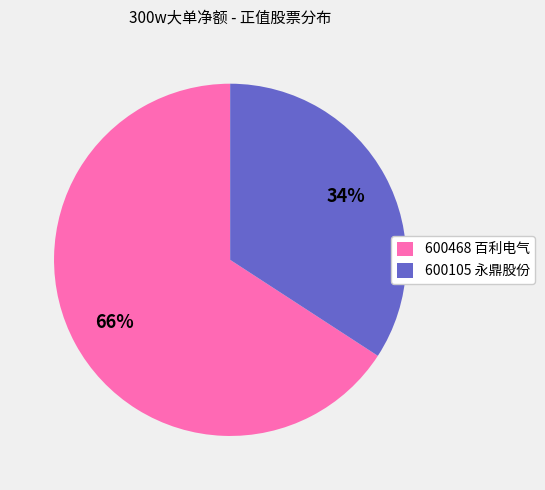

How many slices are in this pie chart?

2